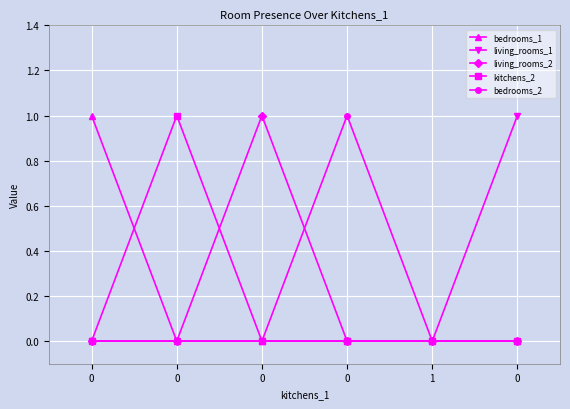

How many lines are shown in the chart?

5